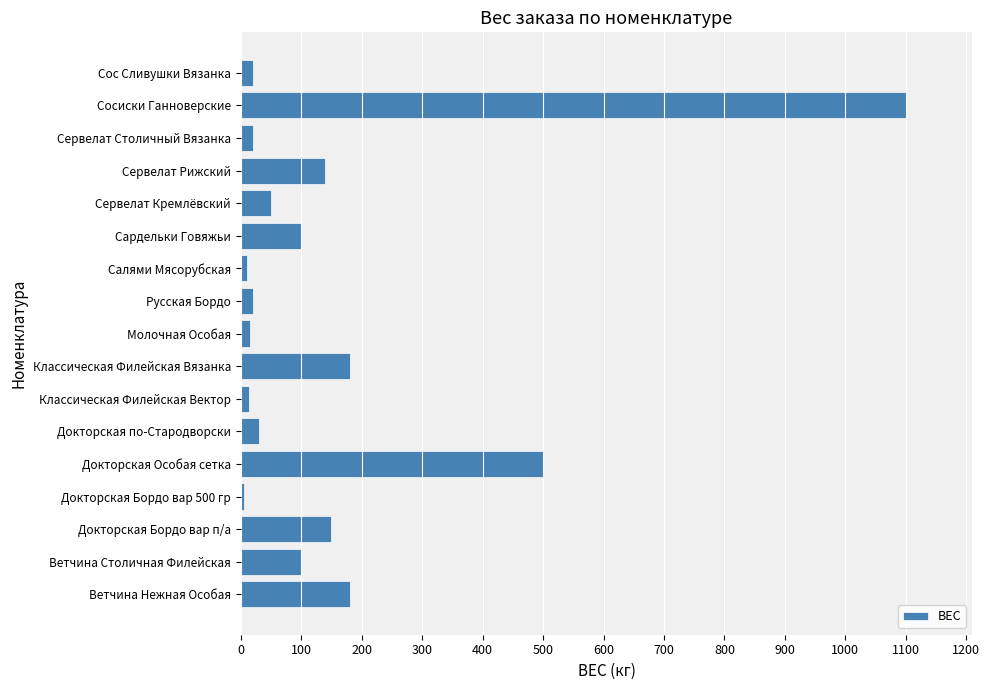

Between Салями Мясорубская and Ветчина Столичная Филейская, which is larger?

Ветчина Столичная Филейская